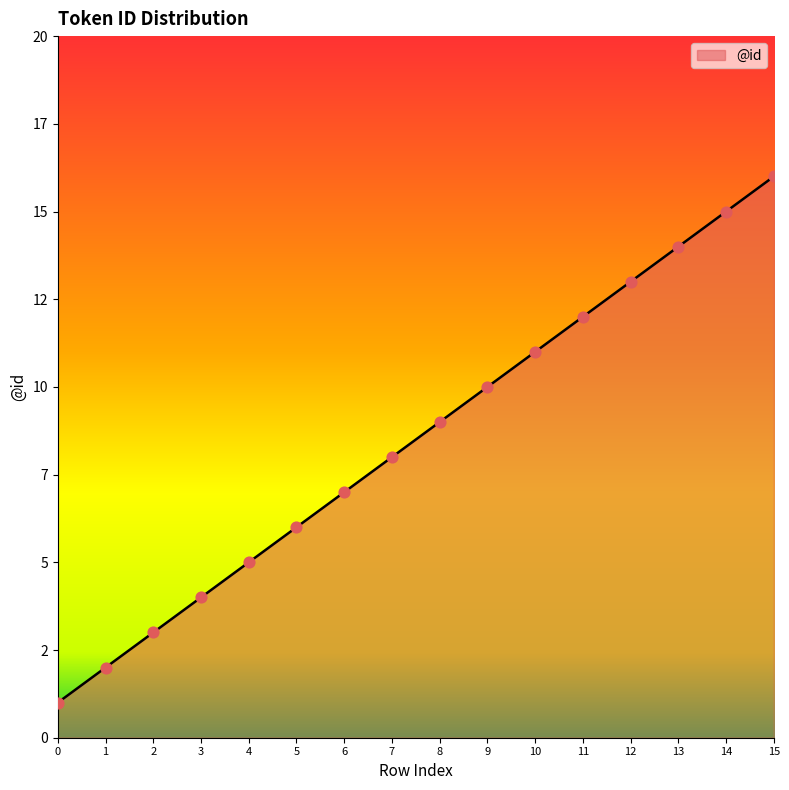

What is the change in value from 10 to 14?

+4